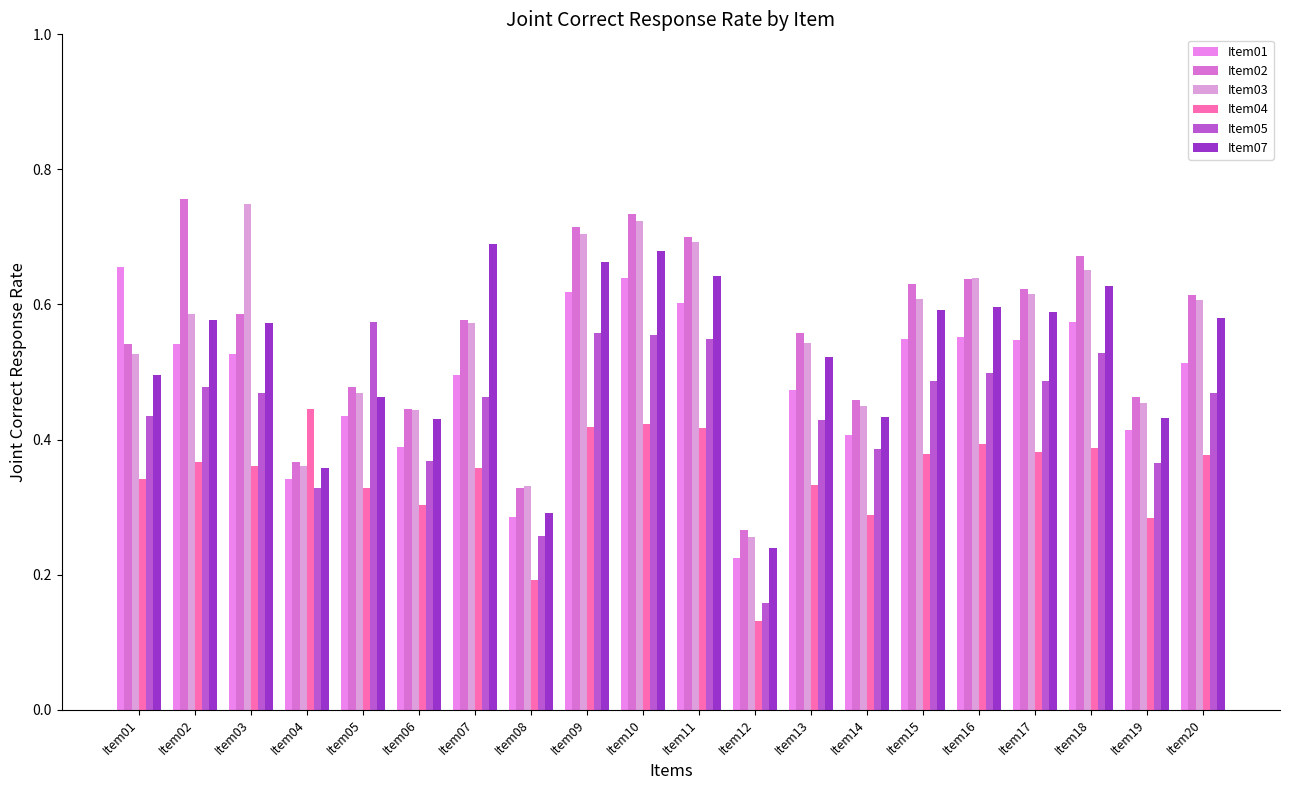

What is the difference between the Item07 values at Item05 and Item13?

0.1